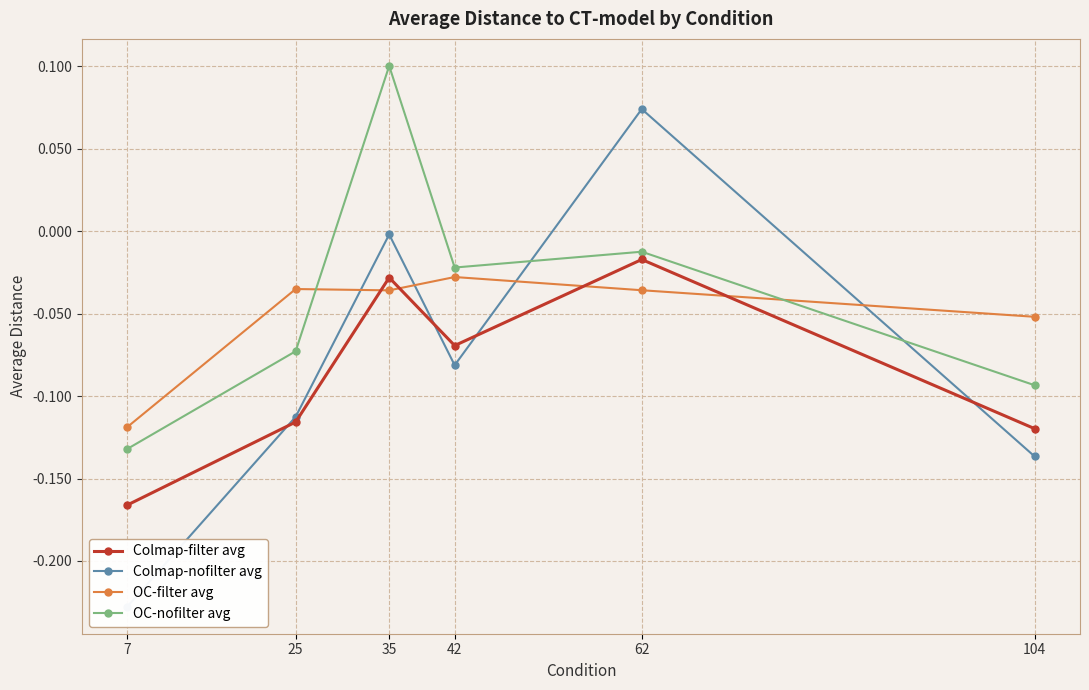

Rank the categories by OC-filter avg value from lowest to highest.

7, 104, 35, 62, 25, 42